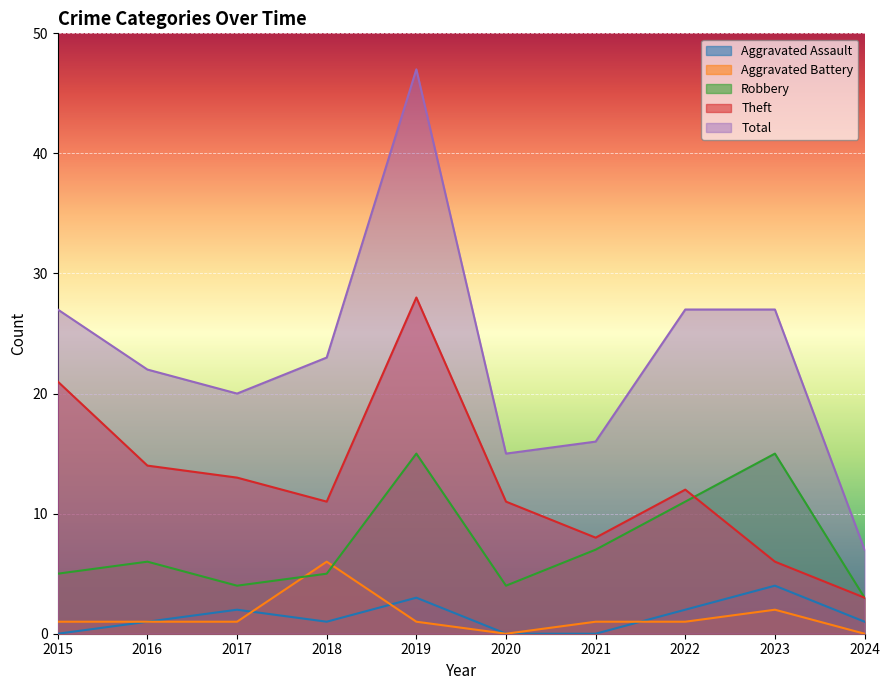

How many data points in Robbery are above 6?

4